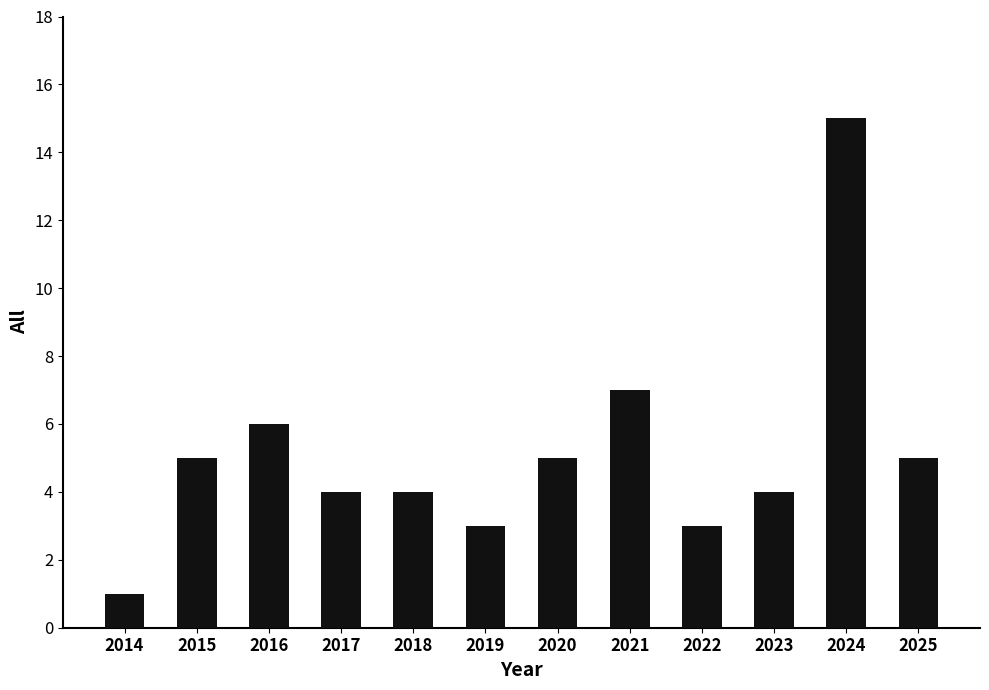

What is the value of the 2nd bar from the left?

5